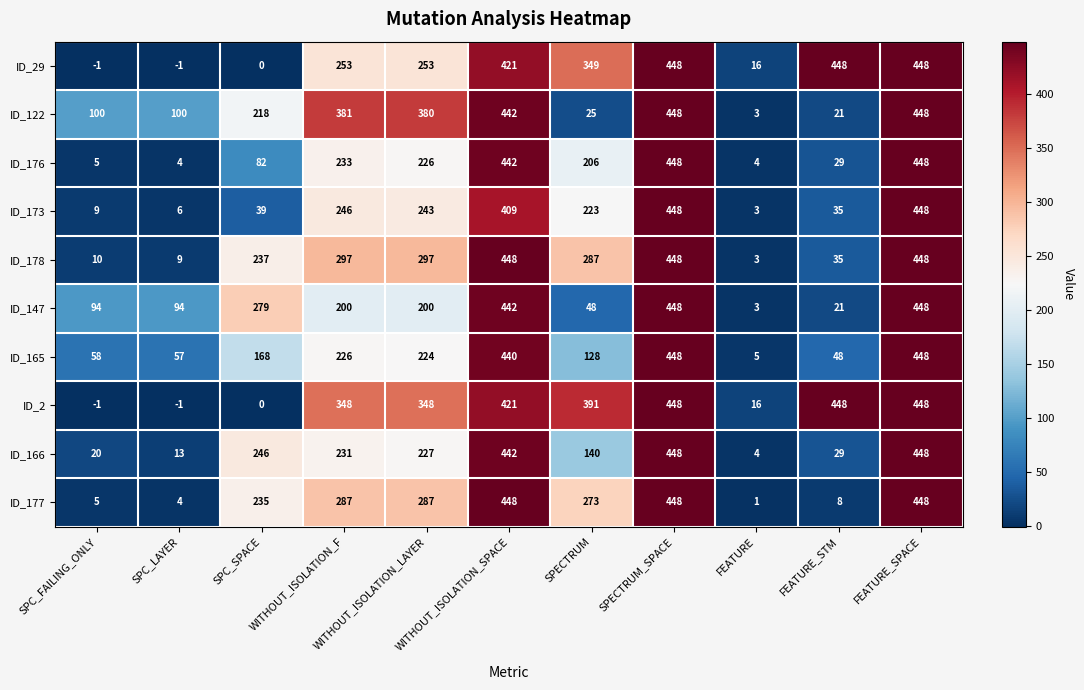

What is the total value across all series at WITHOUT_ISOLATION_SPACE?

4355